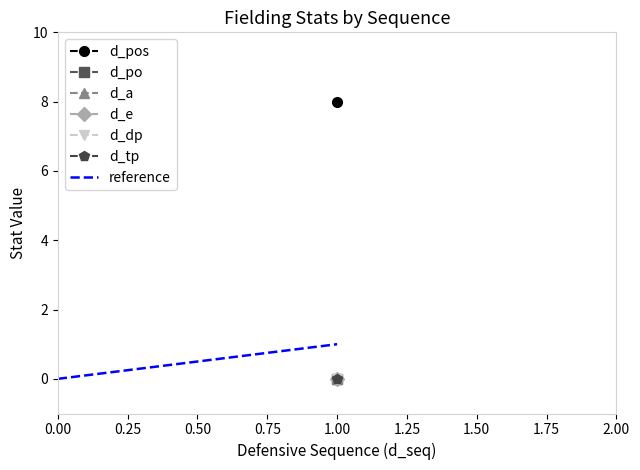

Count the values in the range 0 to 1.

2